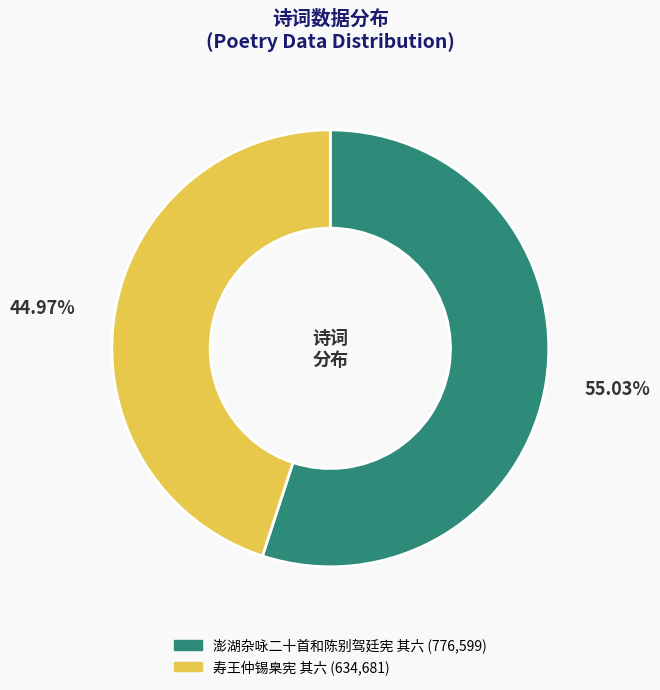

Is there a majority slice in this chart?

Yes